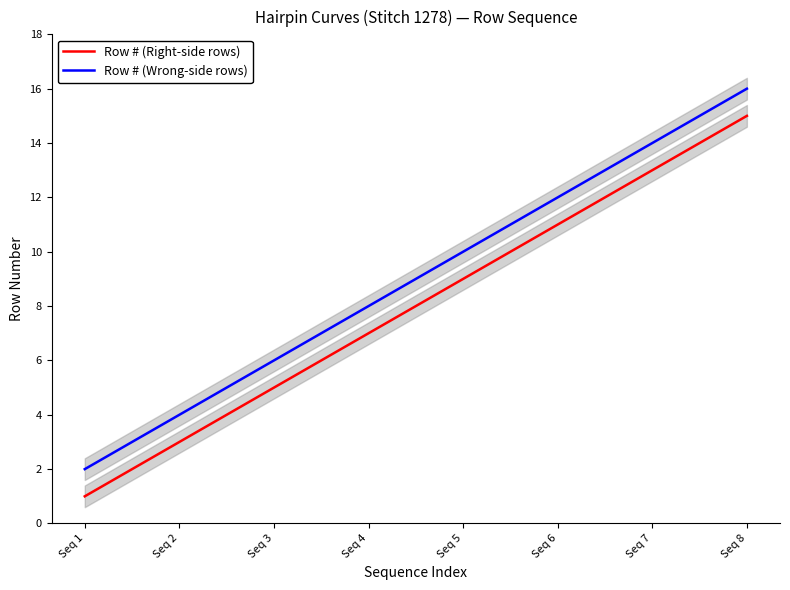

Does the chart display data point markers on the line(s)?

No